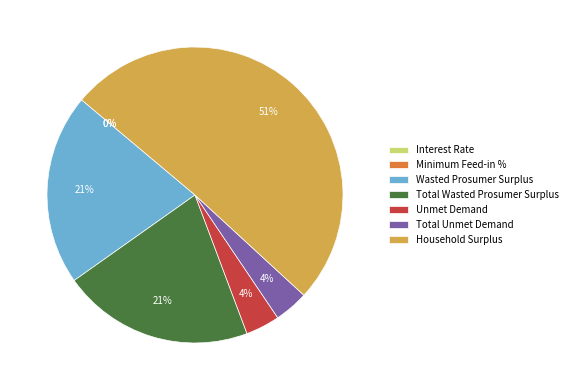

To the nearest percent, what is the average slice percentage?

14%